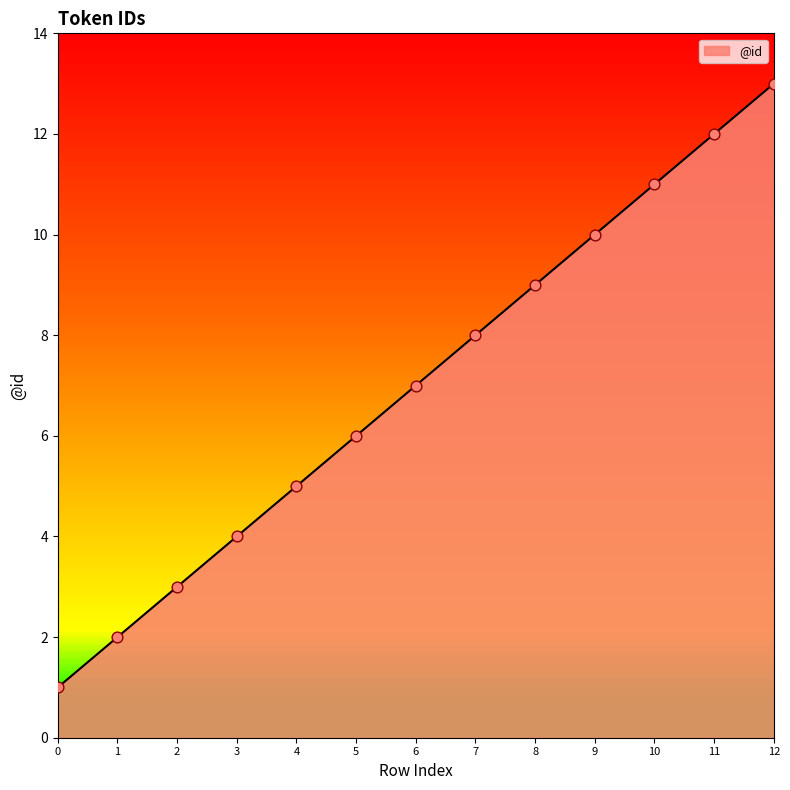

Between 12 and 9, which is larger?

12